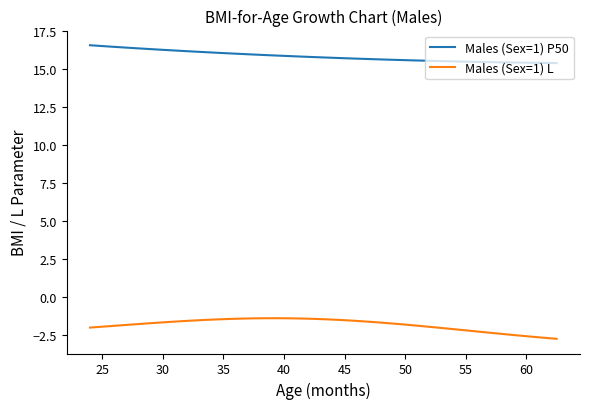

What is the difference between the maximum and minimum values in the Males (Sex=1) L series?

1.4